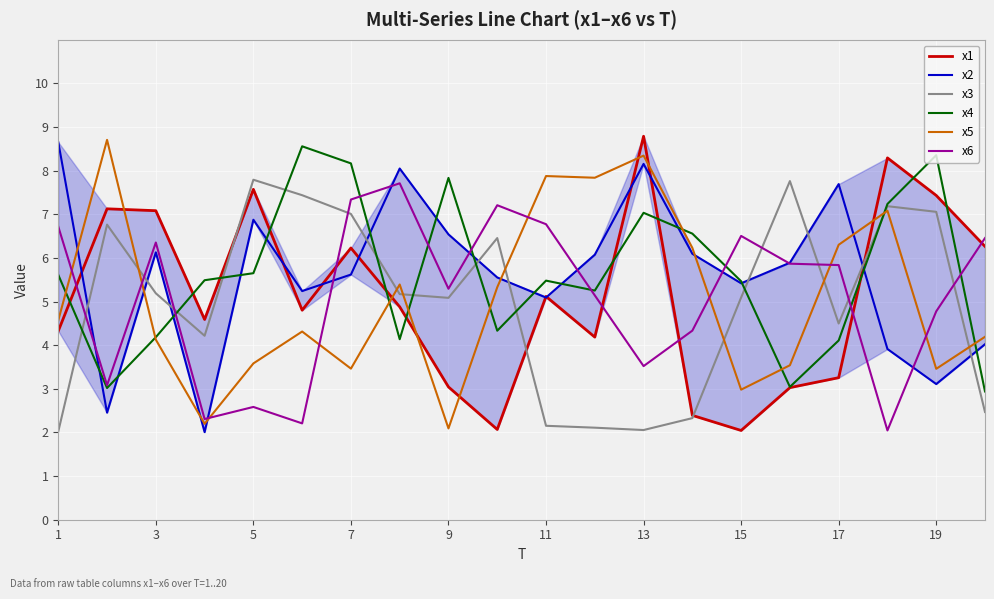

Is it true that x6 equals 0.9 at 7?

False